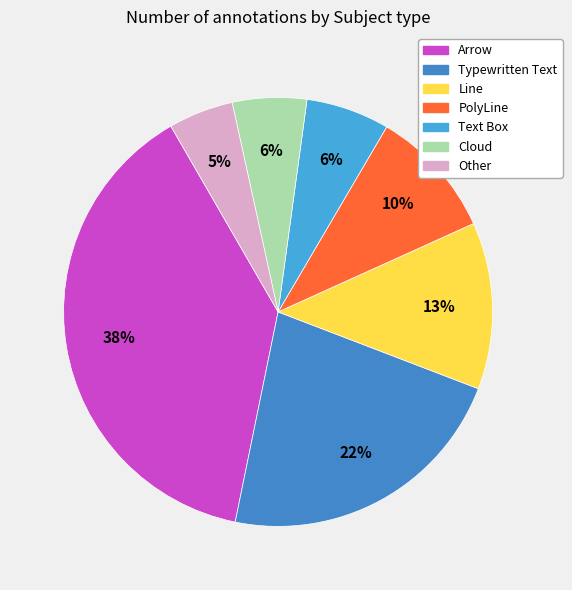

To the nearest percent, what is the difference between the largest and smallest slice percentages?

34%